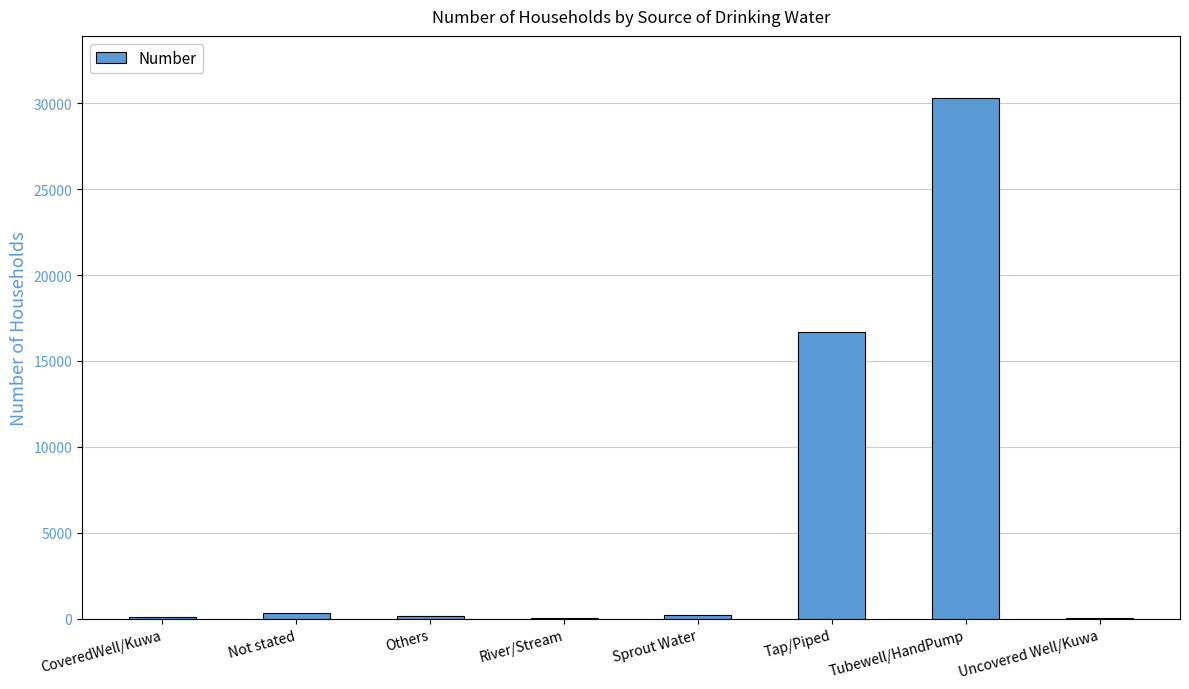

What is the sum of all values?

47798